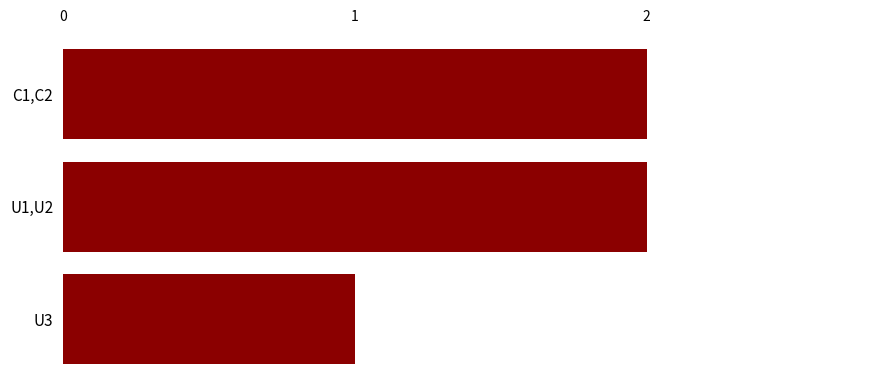

Reading top to bottom, list all the values displayed in this chart.

2	2	1